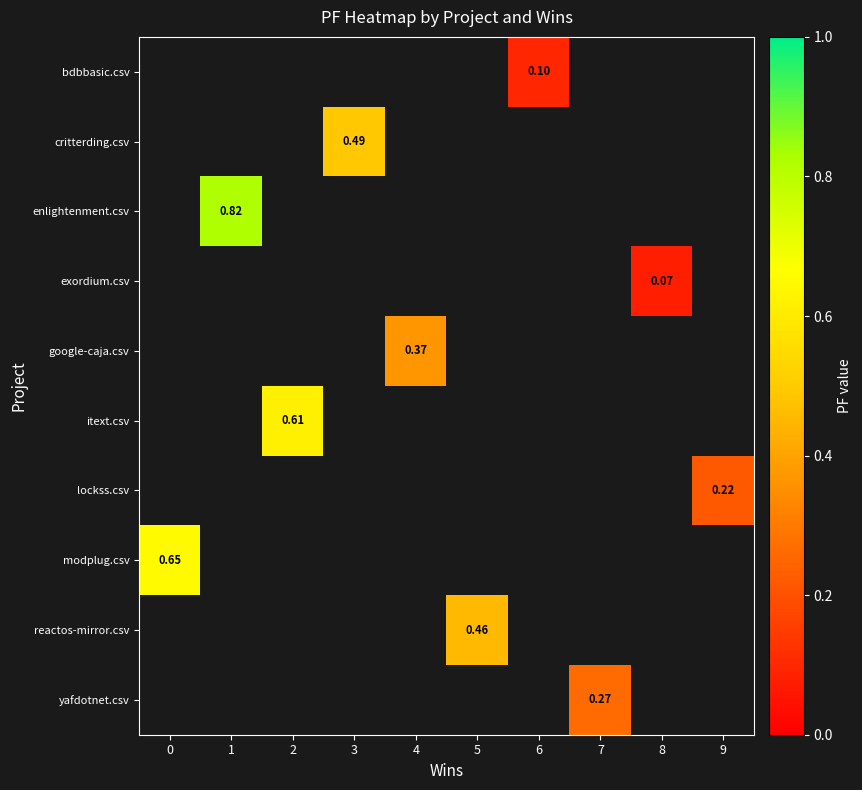

What is the smallest value displayed?

0.1